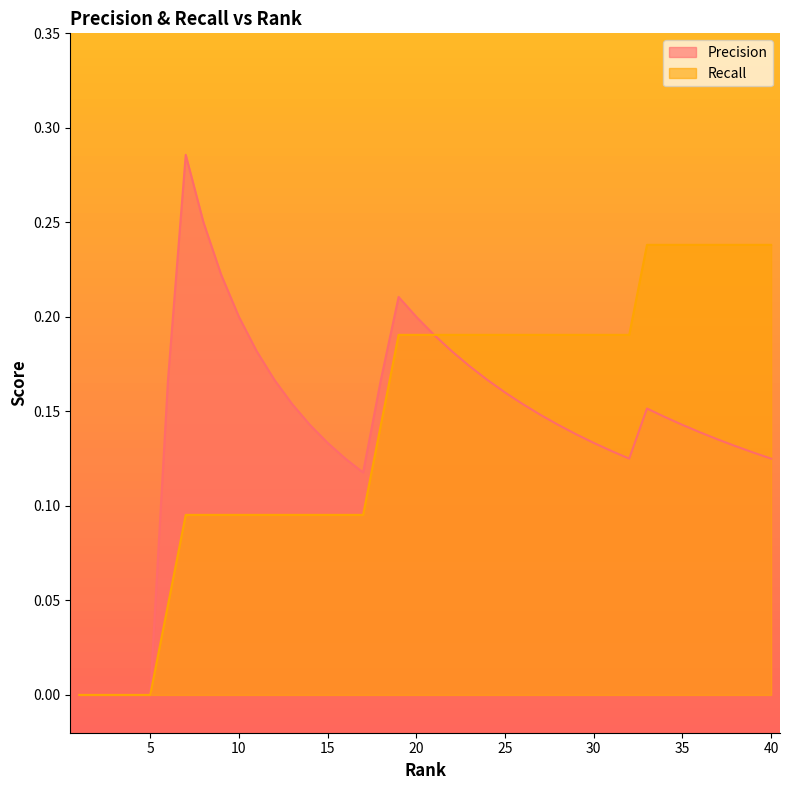

The value of Recall at 12 is 0.1. True or false?

False